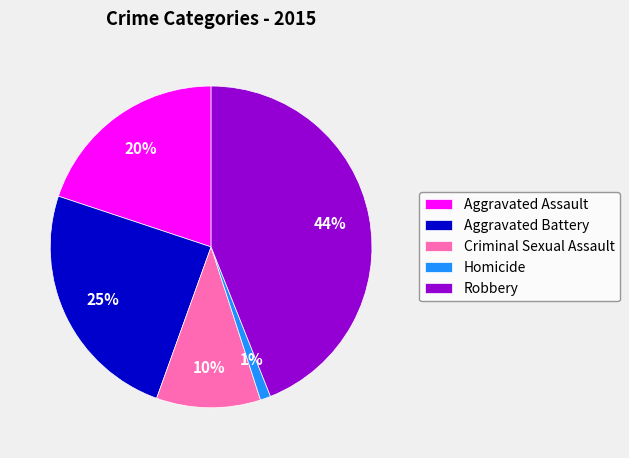

Is it true that Aggravated Assault is 20% of the pie?

True